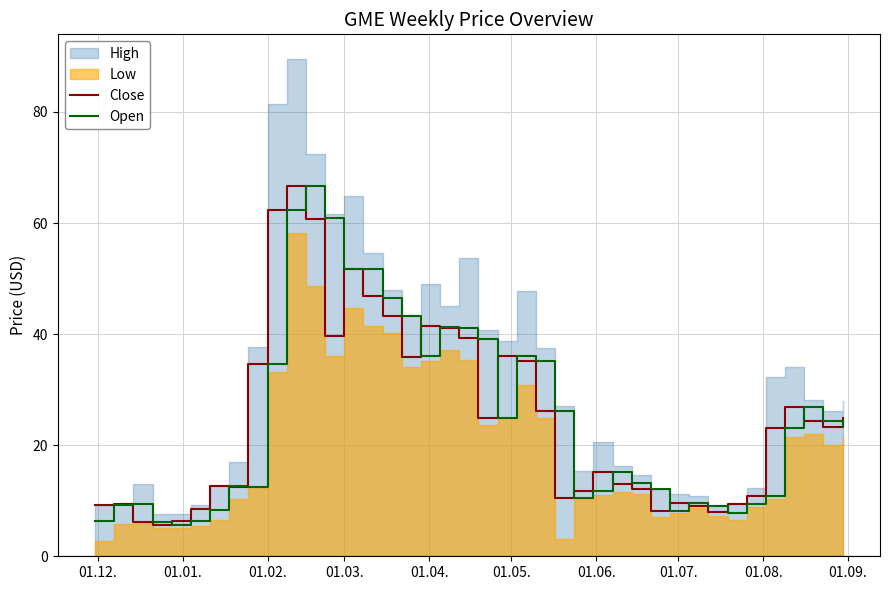

Is the value of Close at 01.03. greater than the value of Open at 01.02.?

Yes